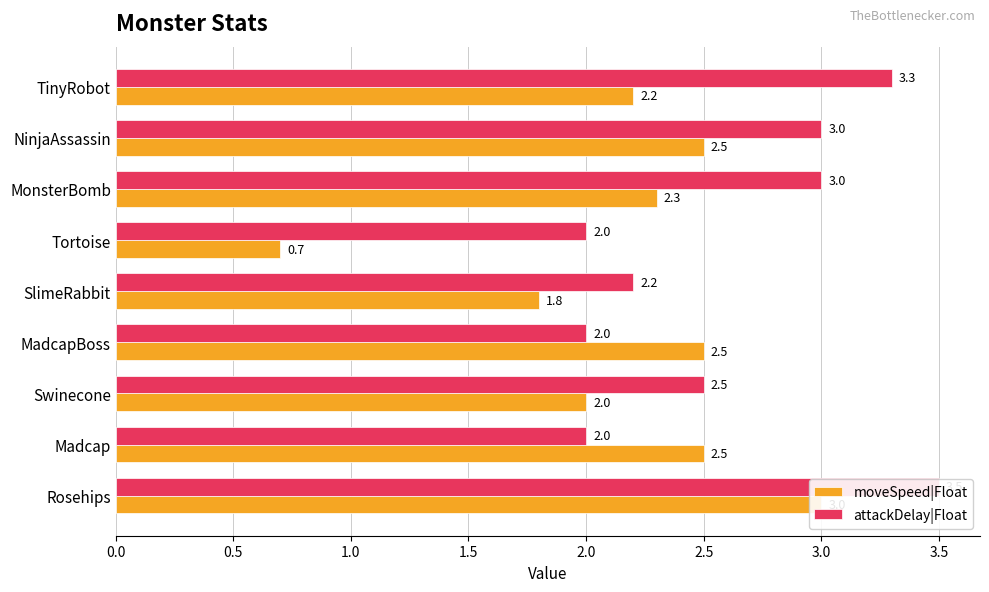

How many bars are there in total?

18